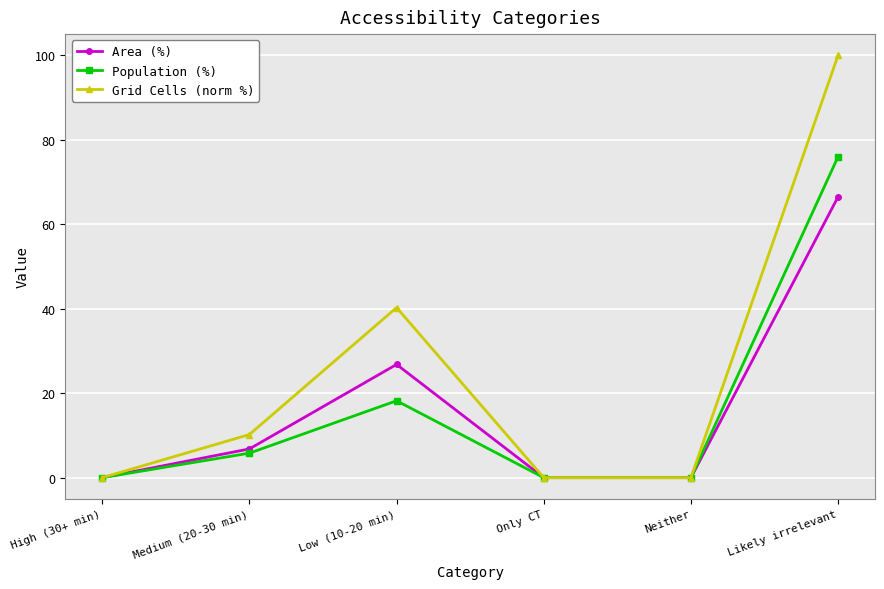

Reading left to right, extract all data points from this chart.

Area (%): 0.0	6.8	26.8	0.0	0.0	66.5
Population (%): 0.0	5.8	18.2	0.0	0.0	76.0
Grid Cells (norm %): 0.0	10.2	40.3	0.0	0.0	100.0